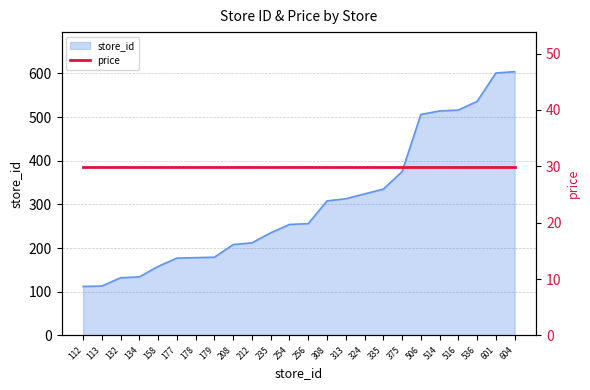

Rank the categories by value from highest to lowest.

604, 601, 536, 516, 514, 506, 375, 335, 324, 313, 308, 256, 254, 235, 212, 208, 179, 178, 177, 158, 134, 132, 113, 112